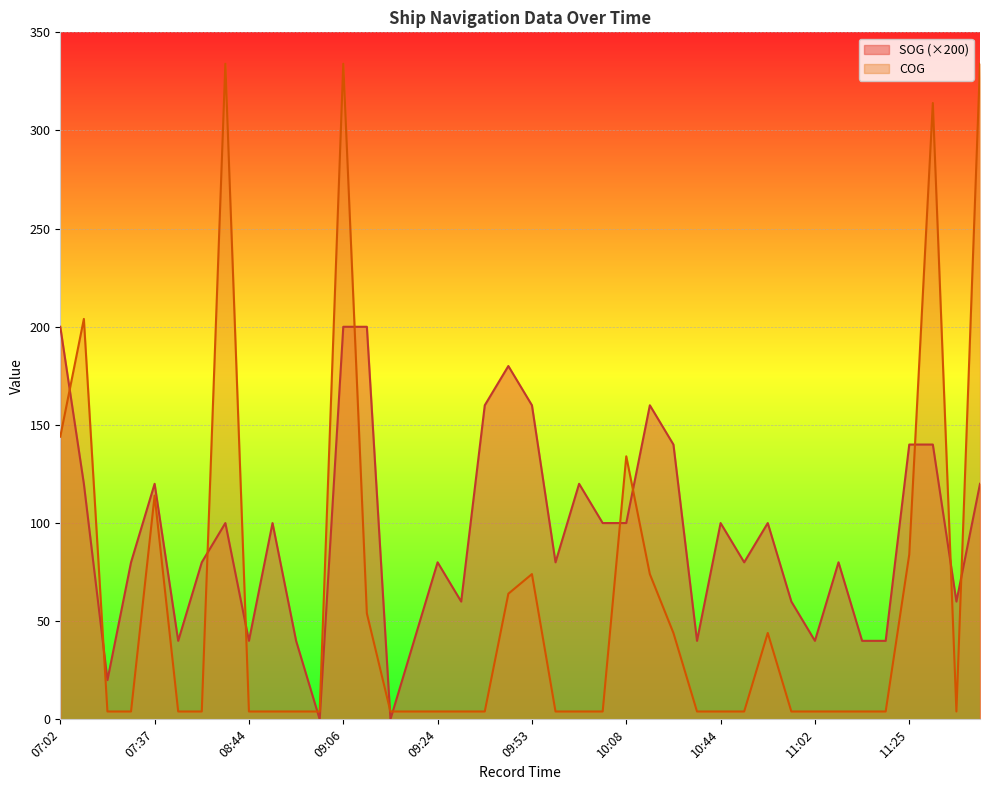

What position from the right is 09:53?

20